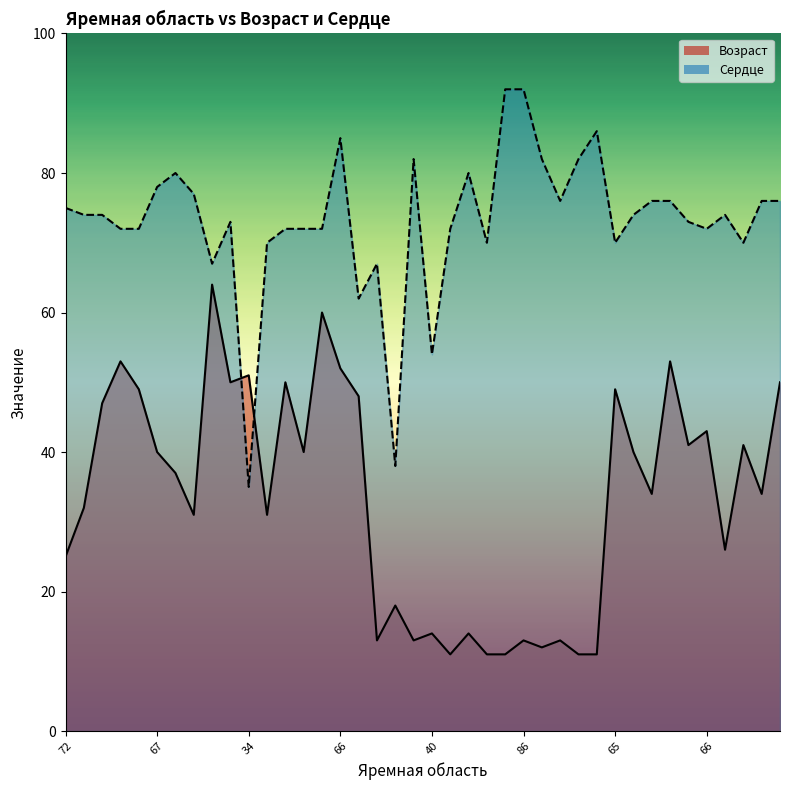

Read the Сердце value at 87, to the nearest 5.

80